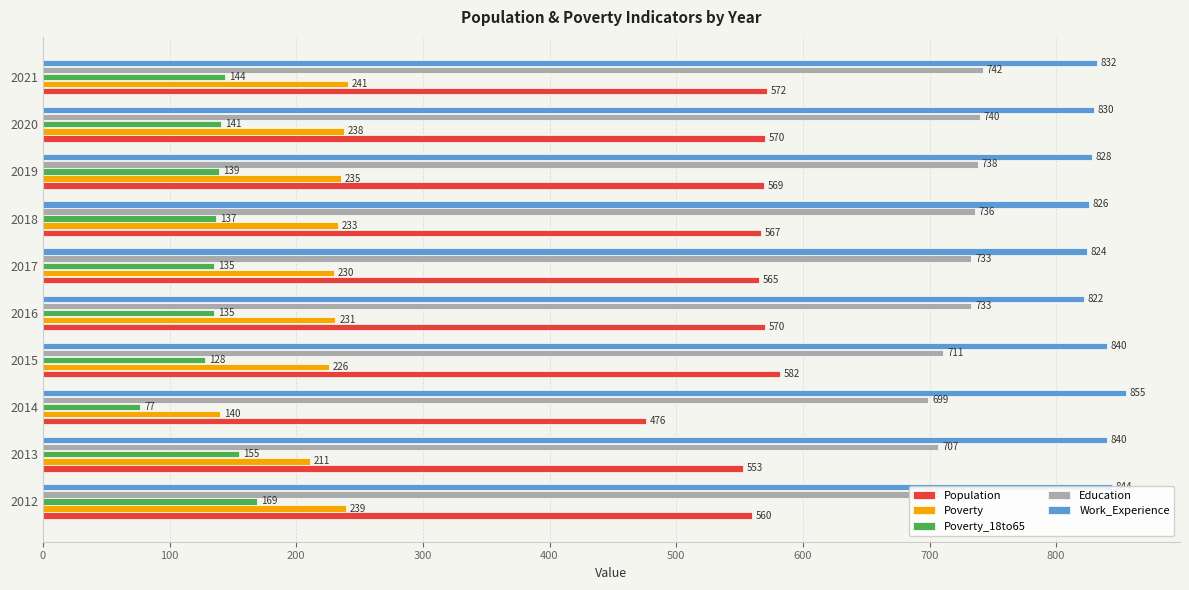

What is the maximum value for Work_Experience?

855